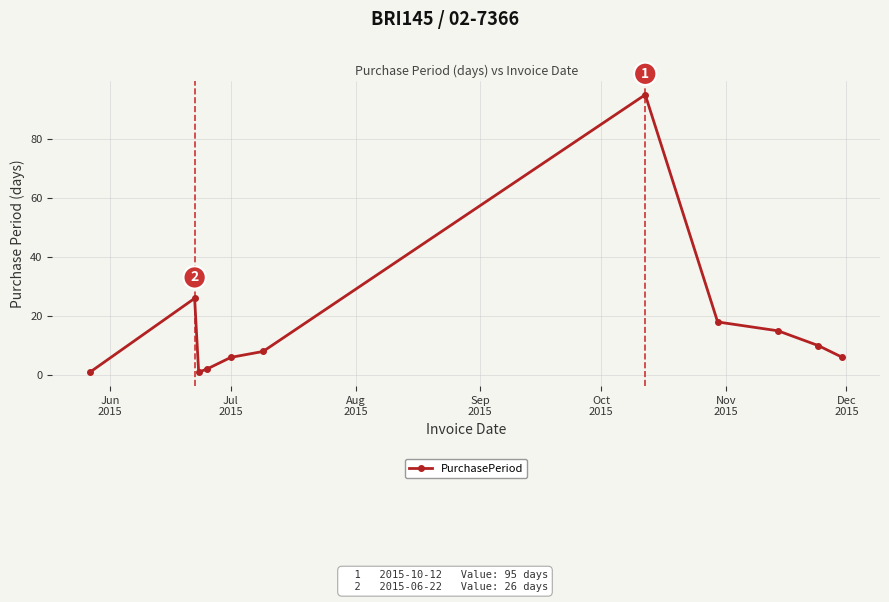

What is the average value?

17